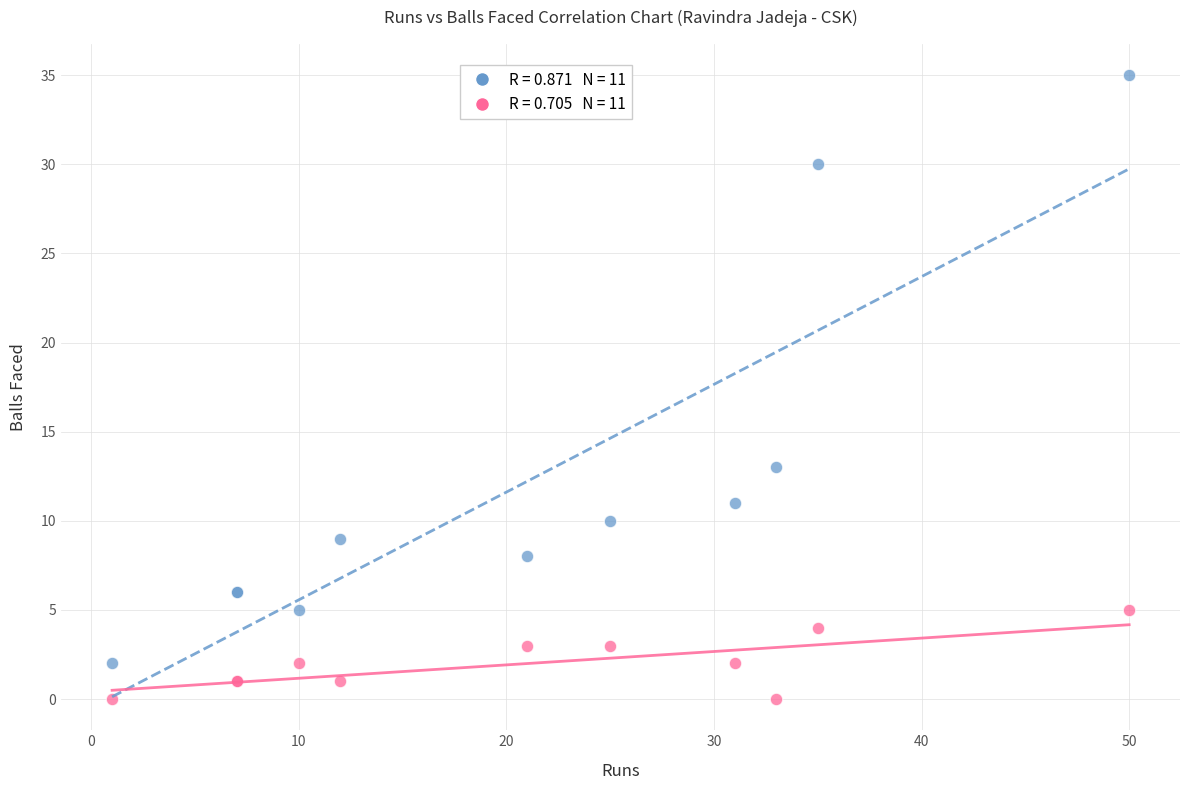

Across all series, what Y value is closest to 17?

13